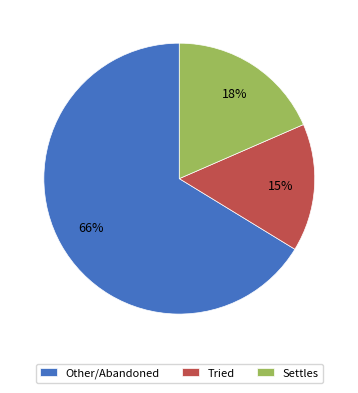

Is it true that Tried is 15% of the pie?

True